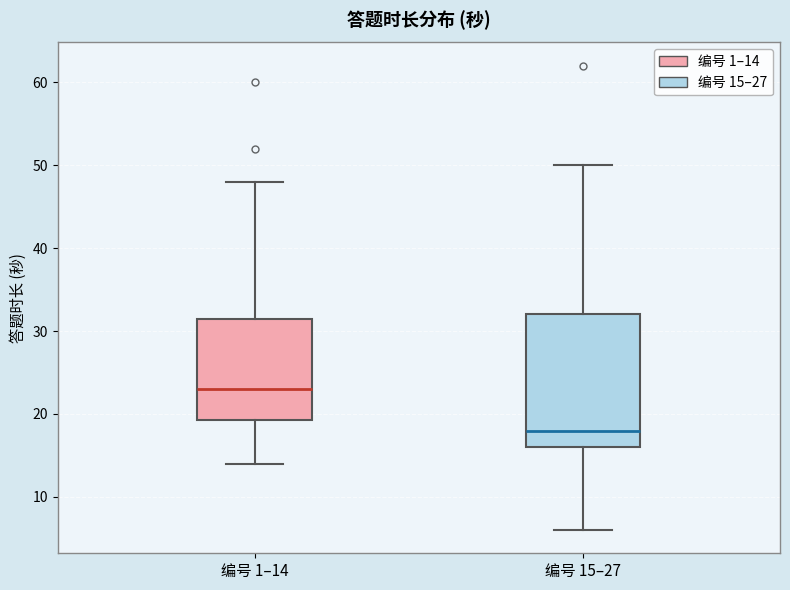

Reading left to right, transcribe this box plot: for each box, give where its median line is, the range the box spans, and where its two whiskers end, as read against the y-axis. The values are not printed on the chart, so give them approximately, as read against the axis.

编号 1–14: median 23, box 19 to 32, whiskers 14 to 48
编号 15–27: median 18, box 16 to 32, whiskers 6 to 50